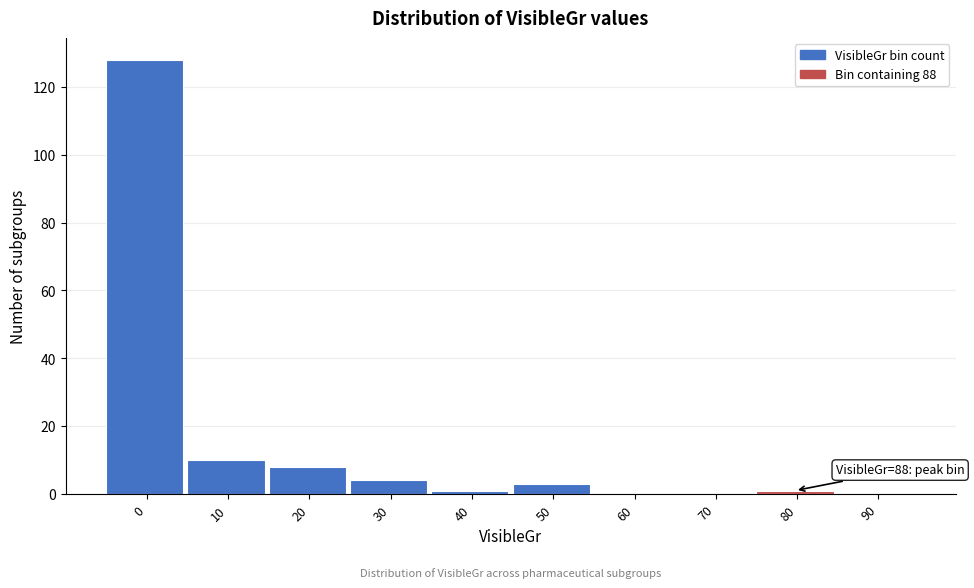

Reading left to right, transcribe all the data shown in this chart.

0=128	10=10	20=8	30=4	40=1	50=3	60=0	70=0	80=1	90=0